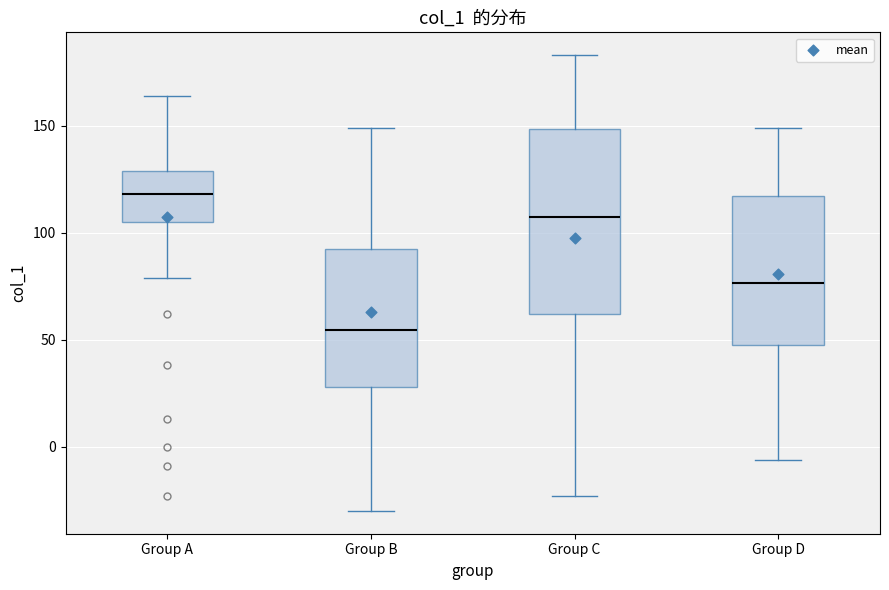

Where is the lower edge of the box for Group D on the y-axis? The values are not printed on the chart, so give them approximately, as read against the axis.

50